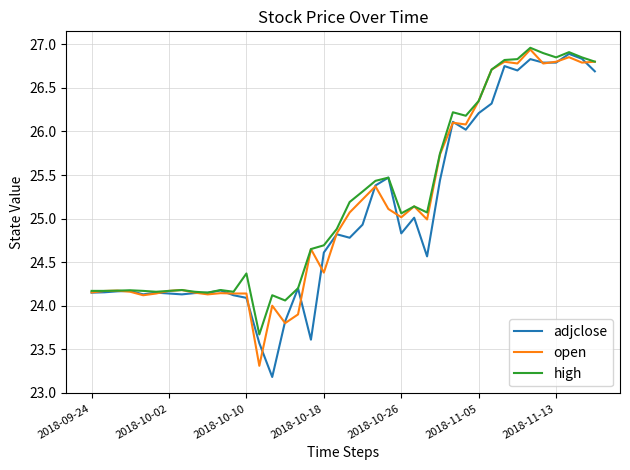

What is the minimum value shown in the chart?

23.2